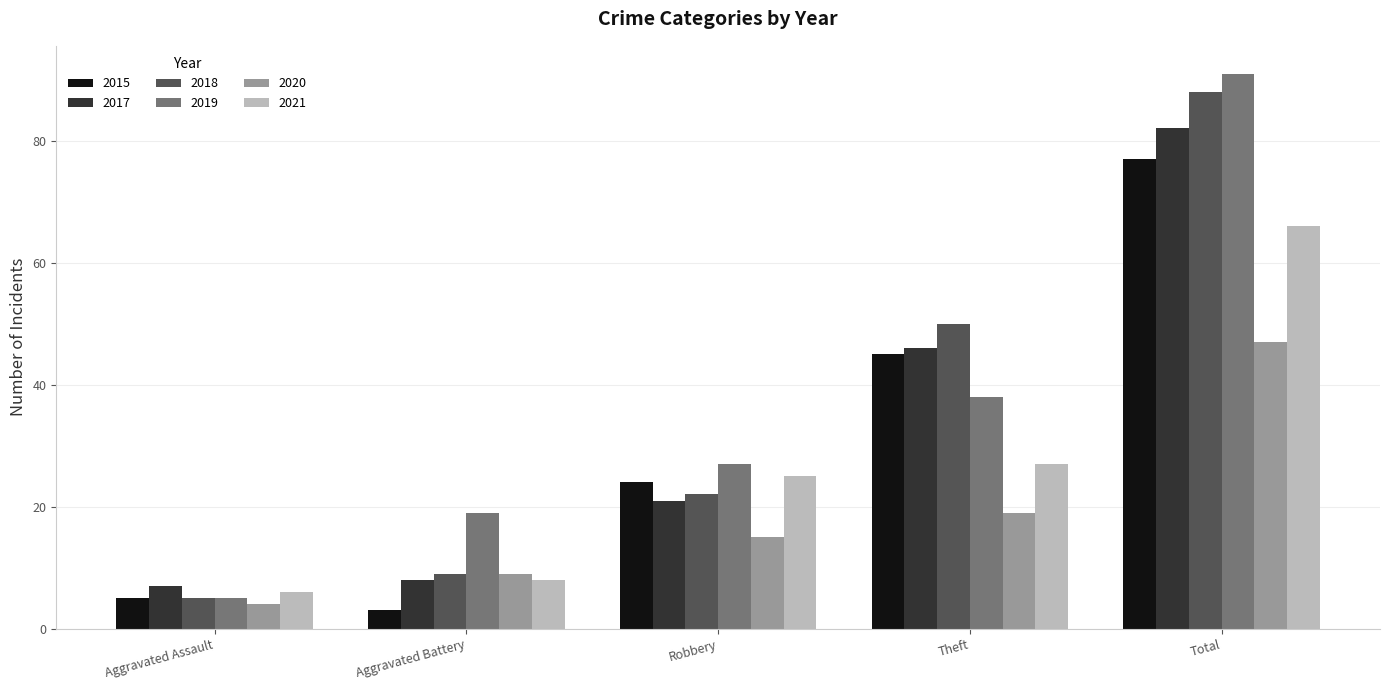

True or false: 2018 has a value of 88 at Total.

True